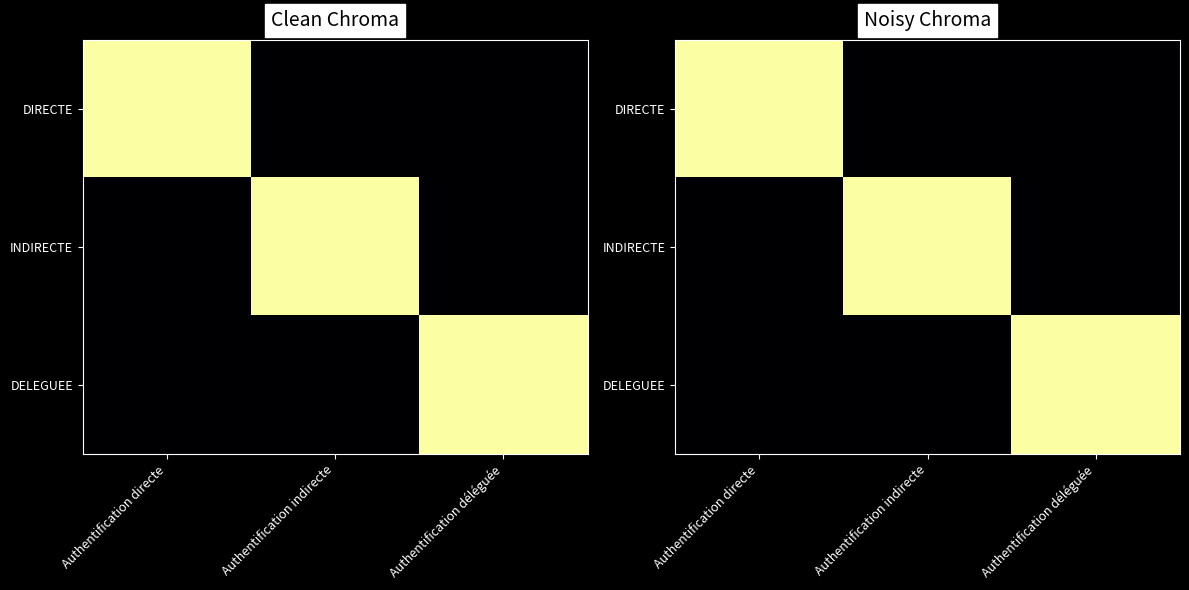

What is the spread (max minus min) of values at Authentification indirecte?

1